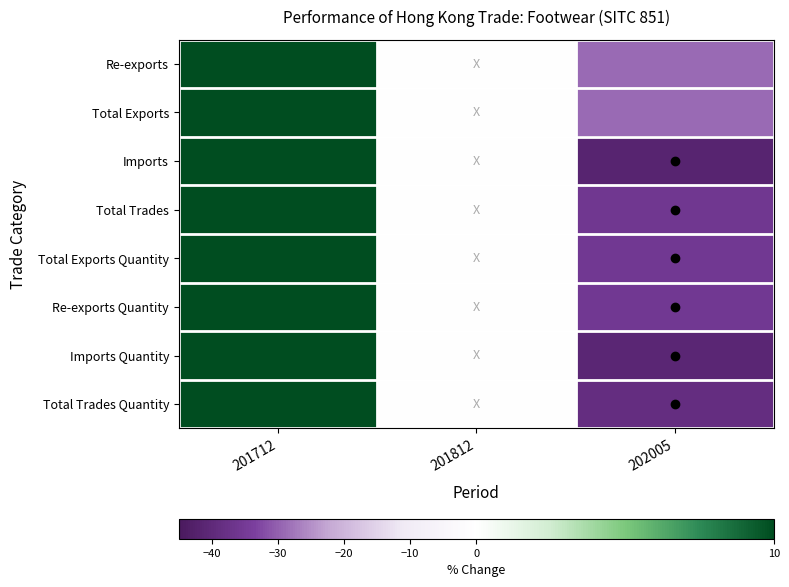

Rank the series by their maximum value, from highest to lowest.

Re-exports Quantity, Total Exports Quantity, Total Trades Quantity, Imports Quantity, Re-exports, Total Exports, Total Trades, Imports